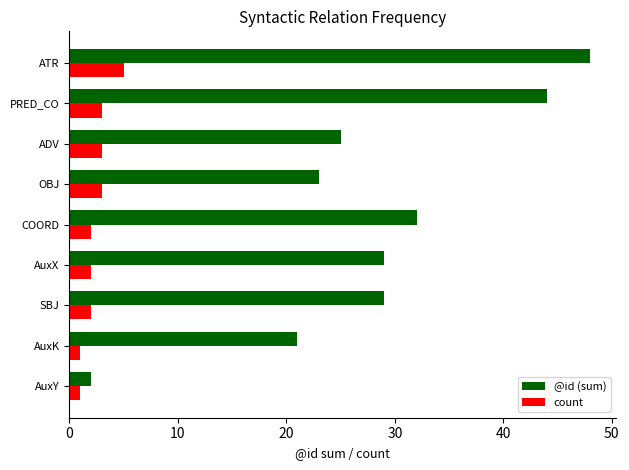

Which series has the widest spread of values?

@id (sum)